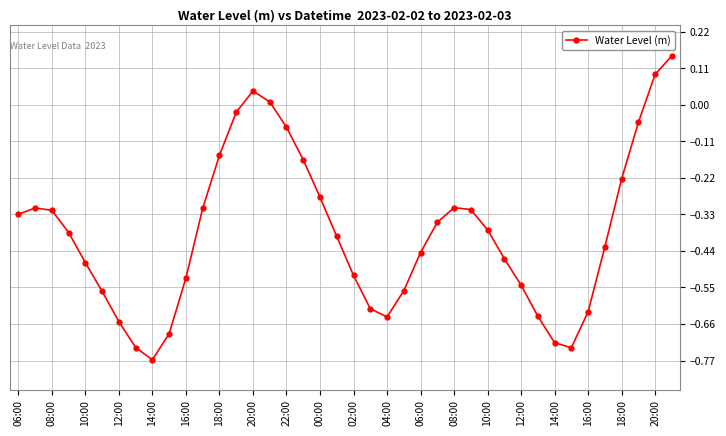

How many lines are shown in the chart?

1